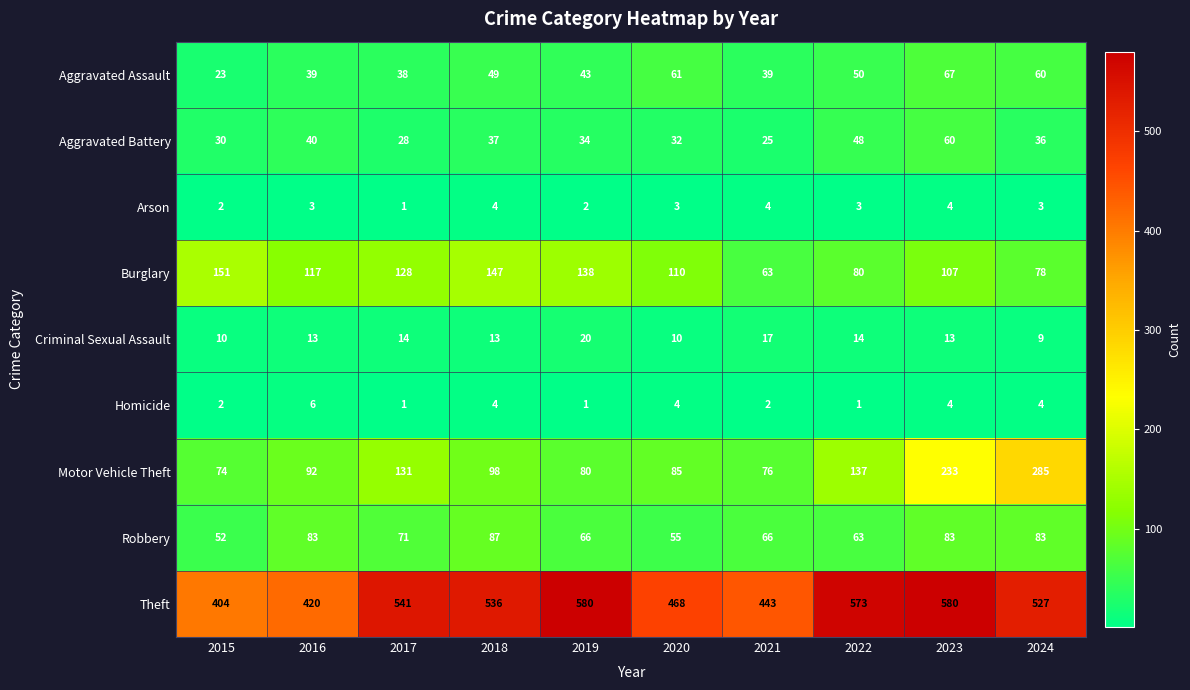

Count the number of data series in this chart.

9